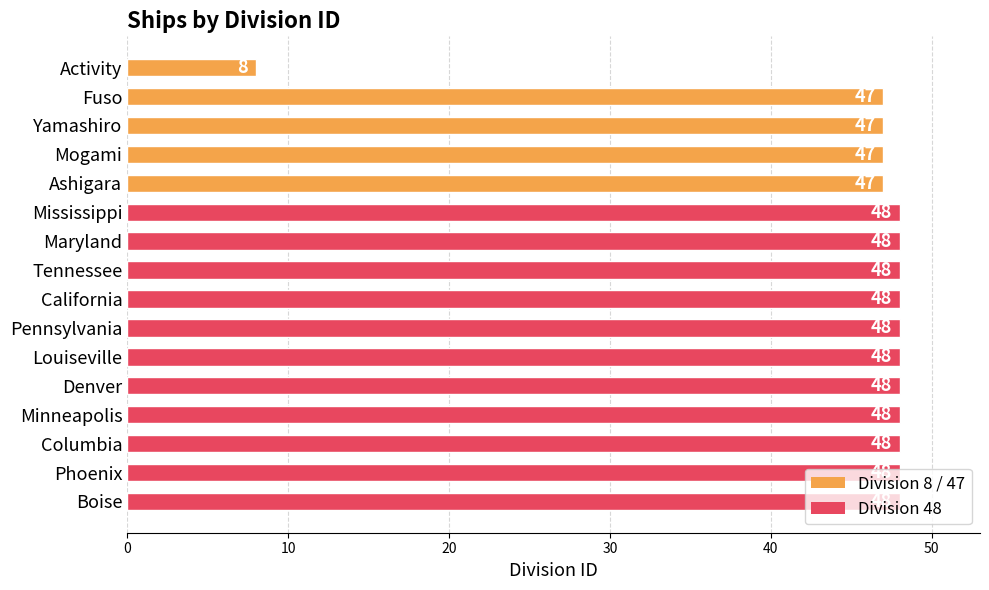

What position from the top is Mogami?

4